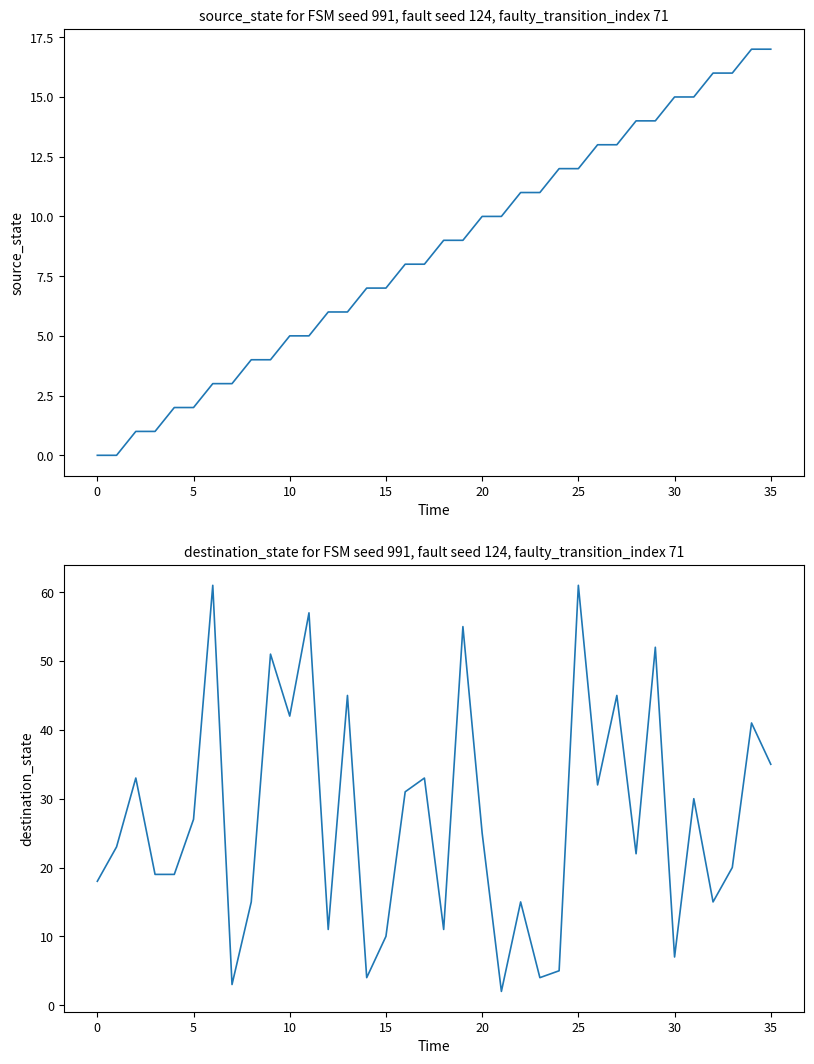

How many values in the destination_state series are below 25?

18